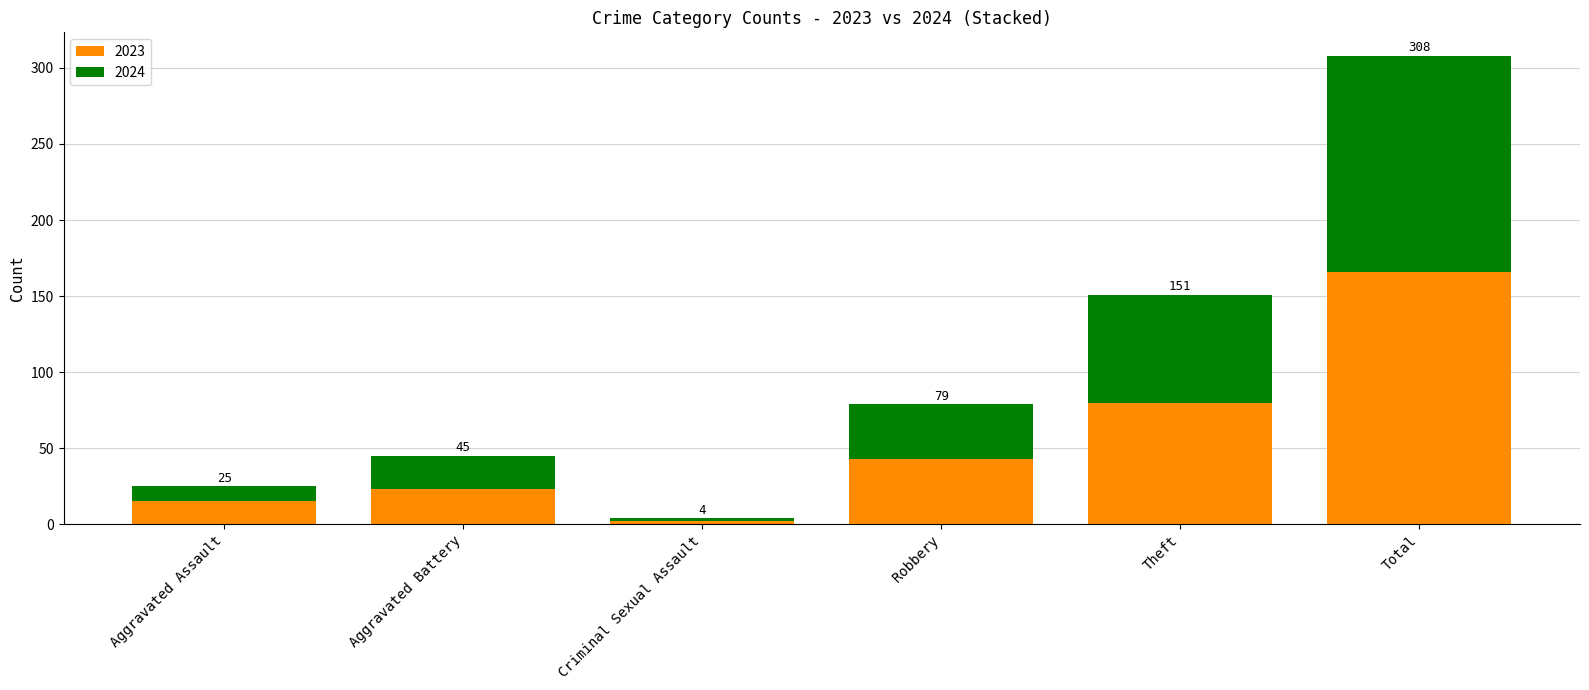

Are the bars horizontal?

No